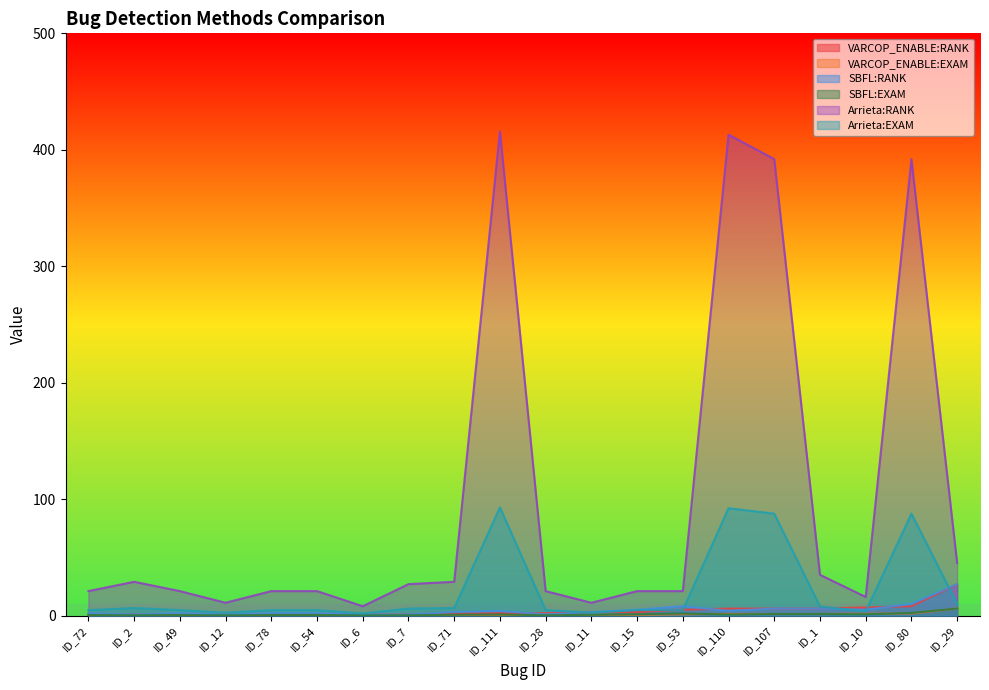

Does the chart display data point markers on the line(s)?

No